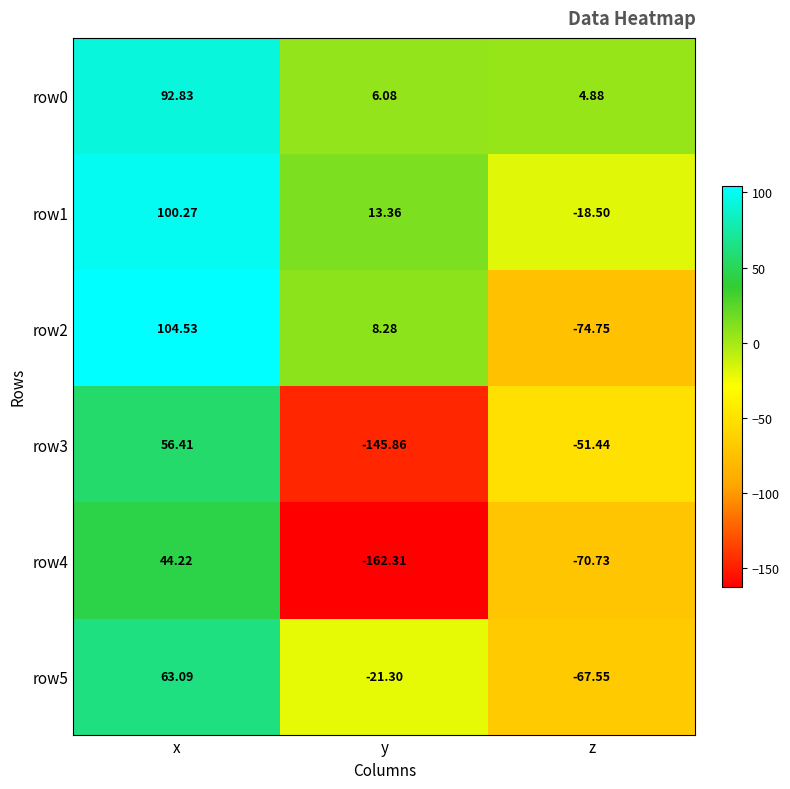

What is the total value across all series at z?

-278.1